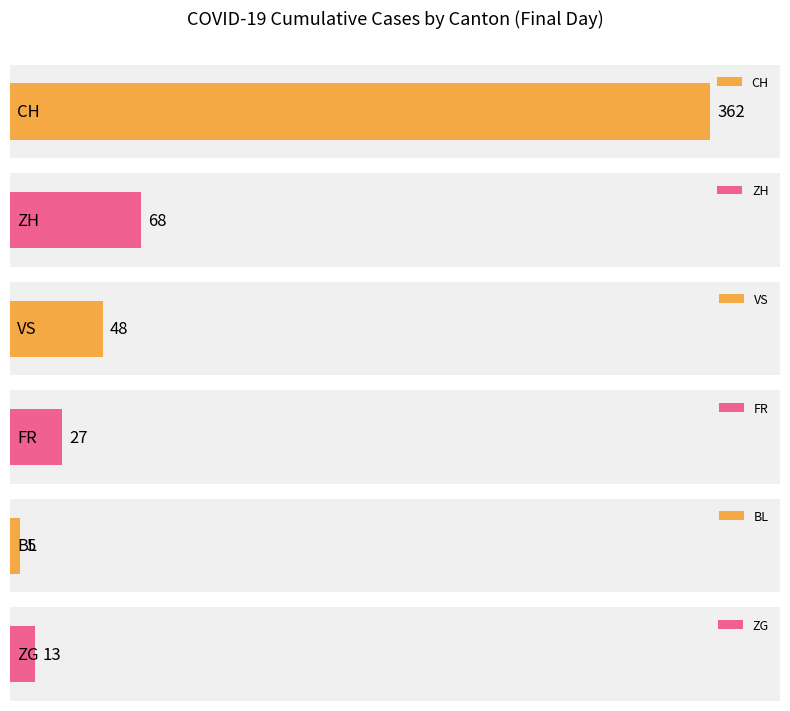

How many bars are there in each group?

6